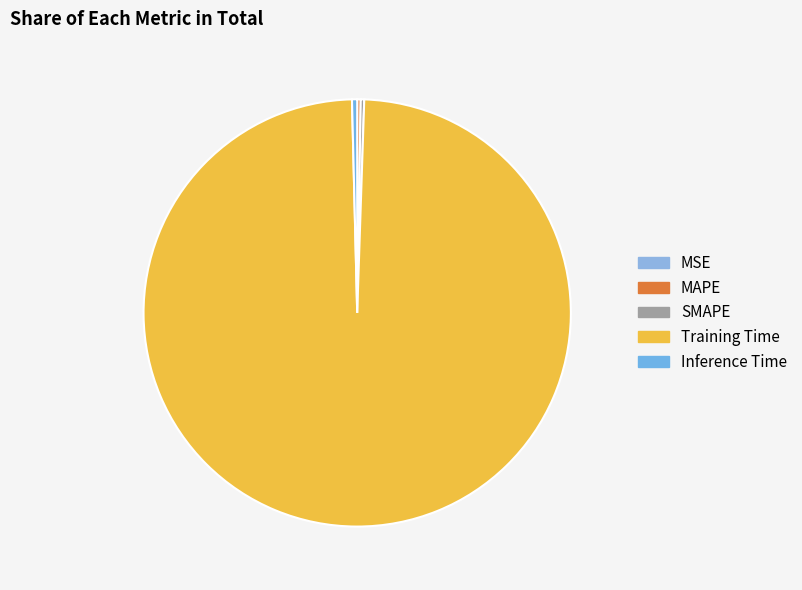

Is there any slice that represents more than half of the pie?

Yes